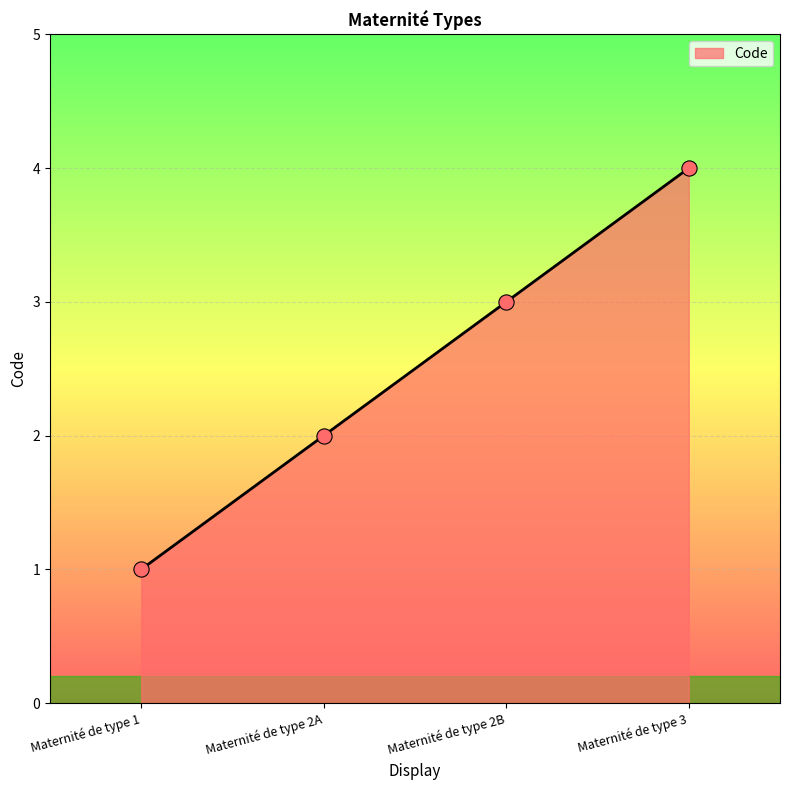

What is the ratio of the value at Maternité de type 3 to the value at Maternité de type 2B?

1.3